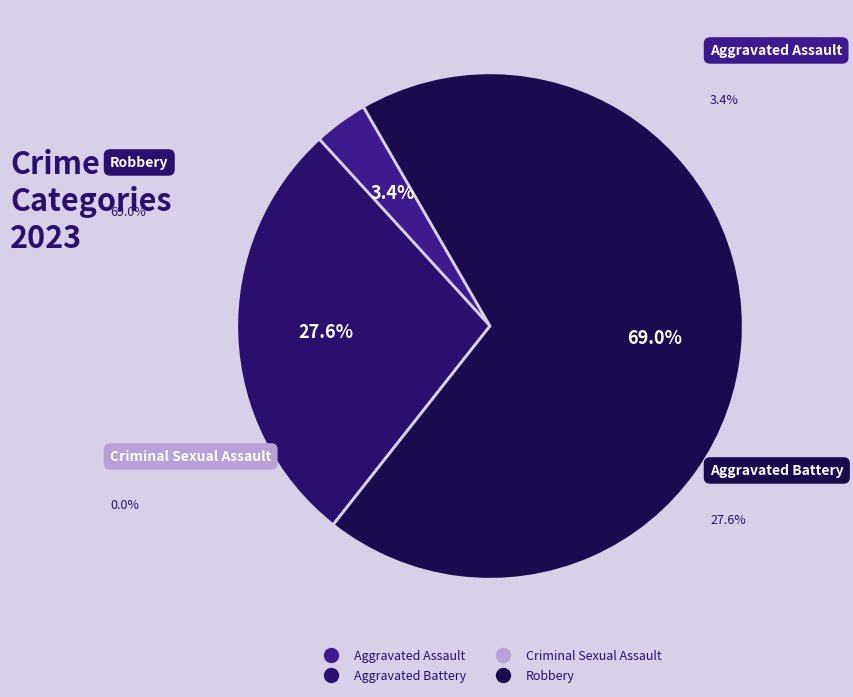

What is the change in value from Aggravated Battery to Robbery?

+12